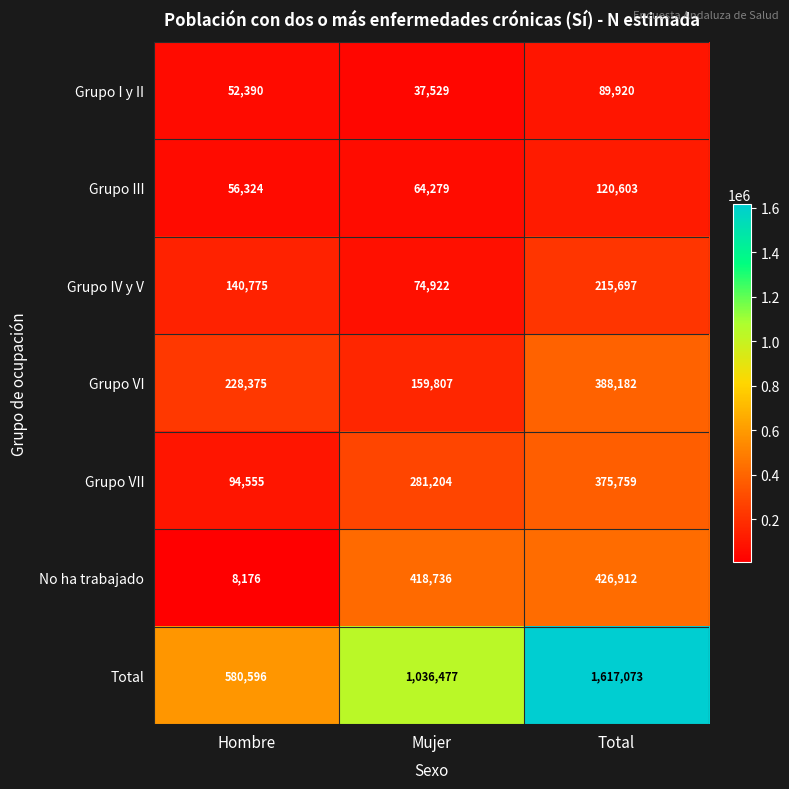

Reading left to right, extract all data points from this chart.

Grupo I y II: 52390	37529	89920
Grupo III: 56324	64279	120603
Grupo IV y V: 140775	74922	215697
Grupo VI: 228375	159807	388182
Grupo VII: 94555	281204	375759
No ha trabajado: 8176	418736	426912
Total: 580596	1036477	1617073